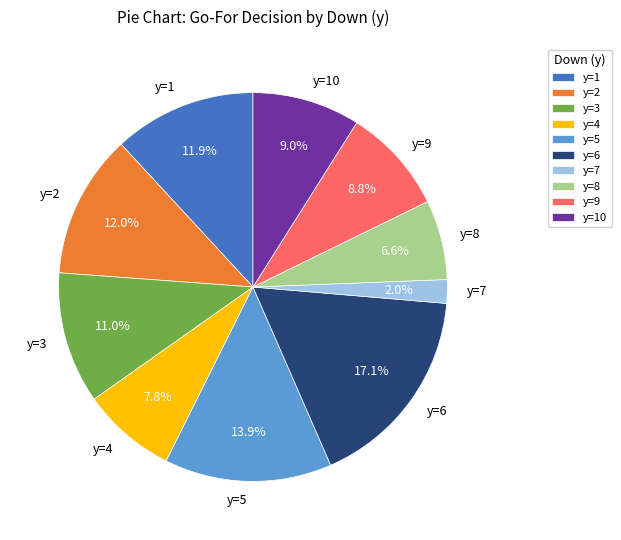

To the nearest percent, what percentage of the pie is y=10?

9%